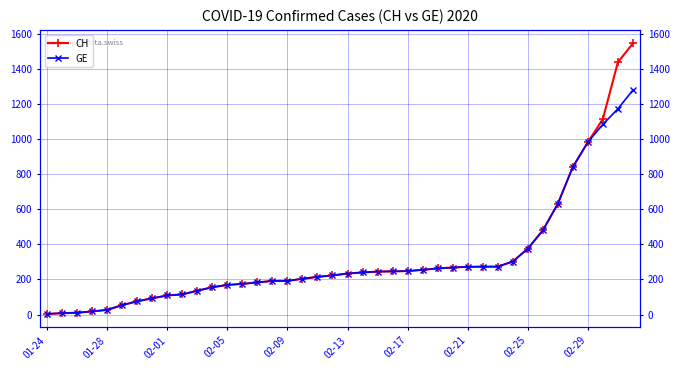

What position from the right is 37?

3